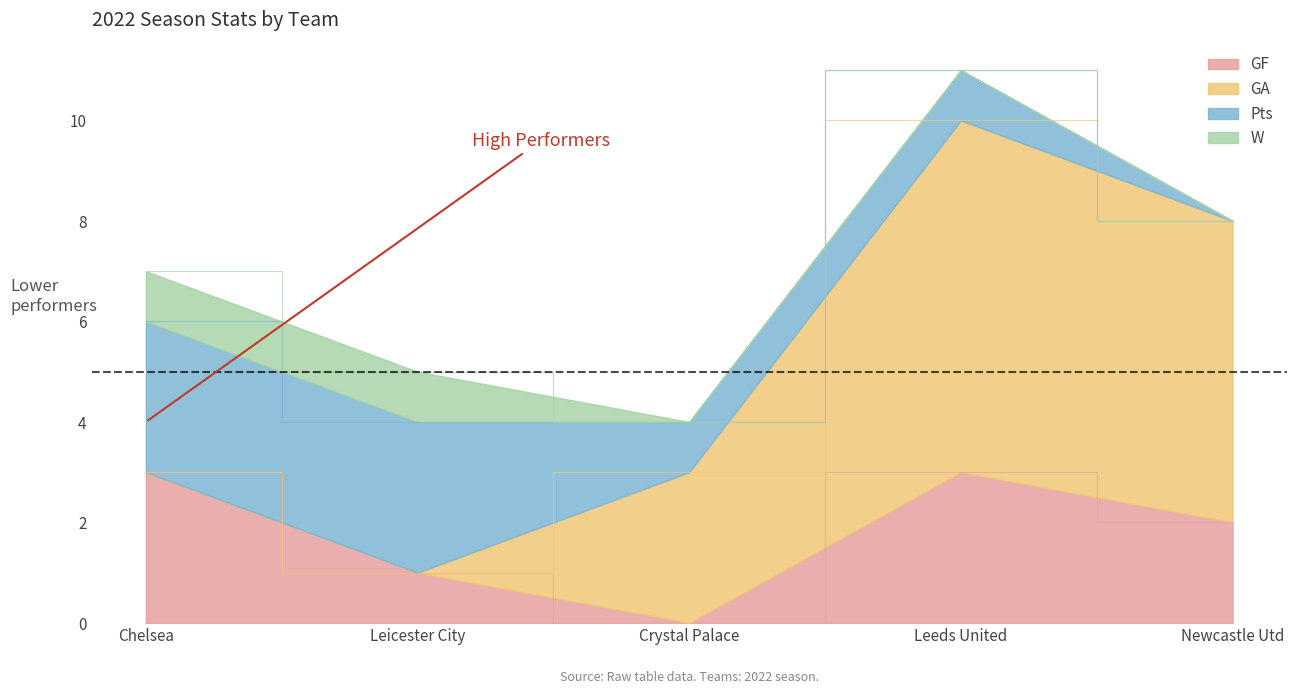

Reading left to right, what are all the values shown in this chart?

GF: 3	1	0	3	2
GA: 0	0	3	7	6
Pts: 3	3	1	1	0
W: 1	1	0	0	0